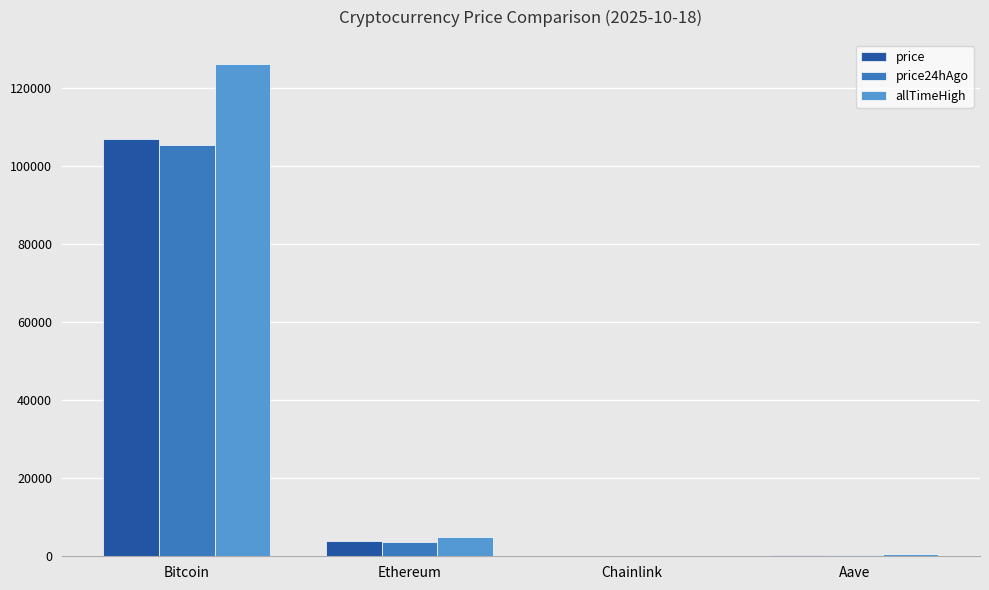

True or false: price24hAgo has a value of 3752.1 at Ethereum.

True